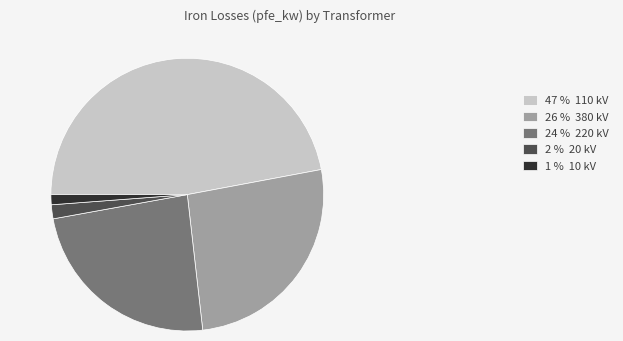

Is there a majority slice in this chart?

No